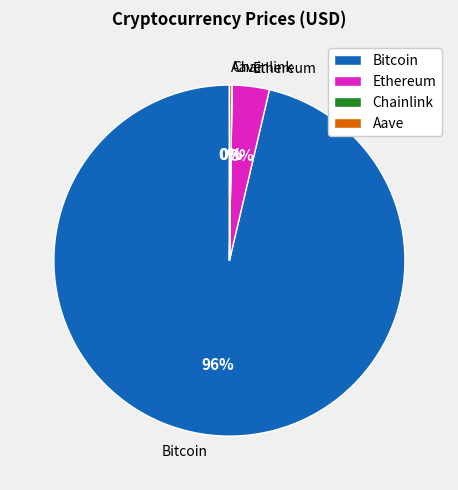

Is the sum of Ethereum and Bitcoin greater than half?

Yes